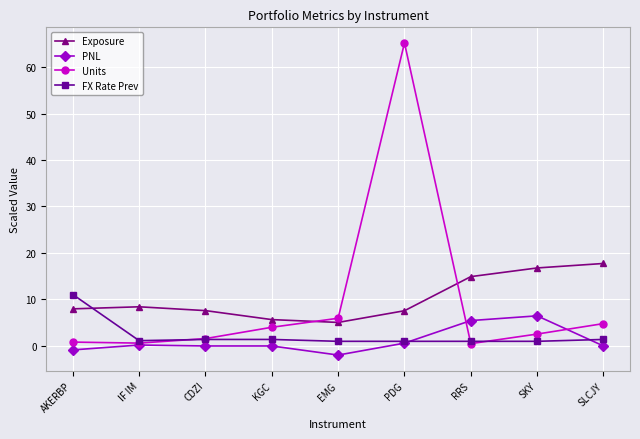

Read the PNL value at IF IM.

0.2